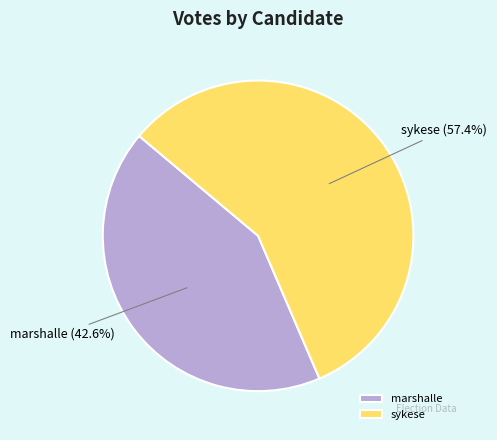

To the nearest percent, what is the average slice percentage?

50%